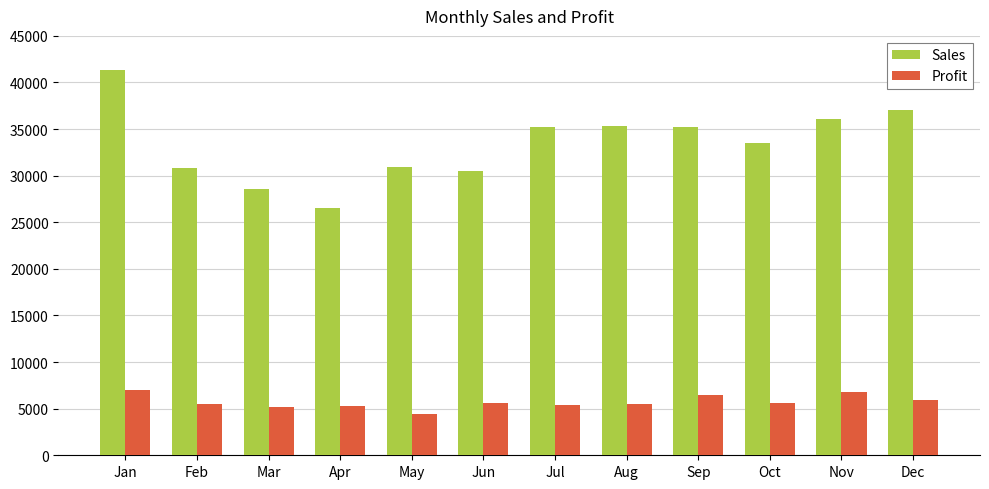

What is the spread (max minus min) of values at May?

26526.0